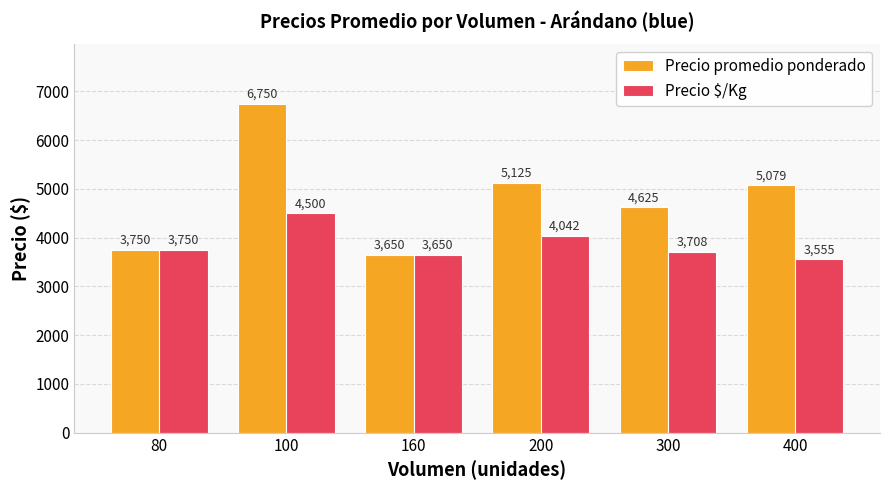

What is the average value of the Precio $/Kg series?

3868